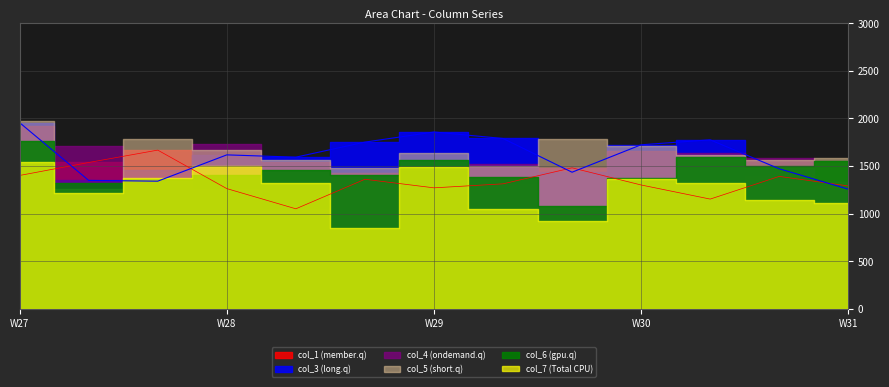

How many categories are shown in the chart?

13